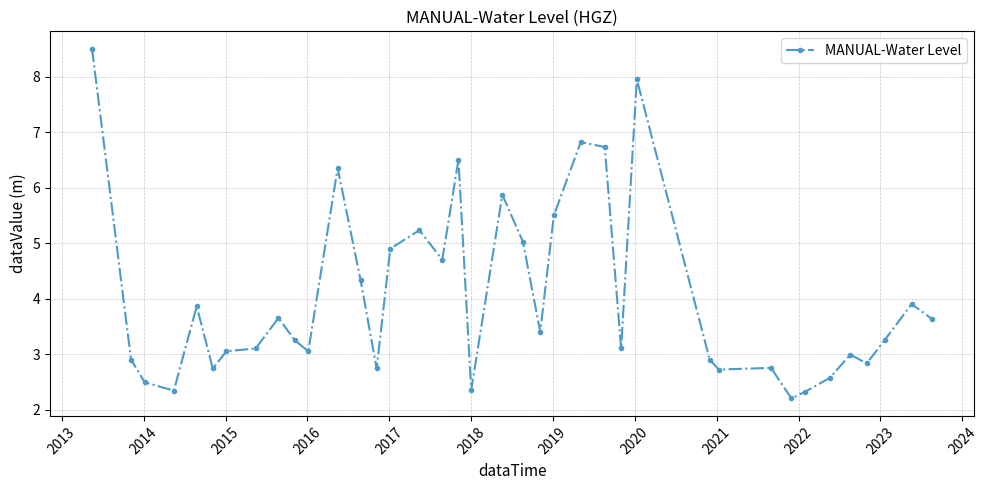

What is the sum of all values?

152.5